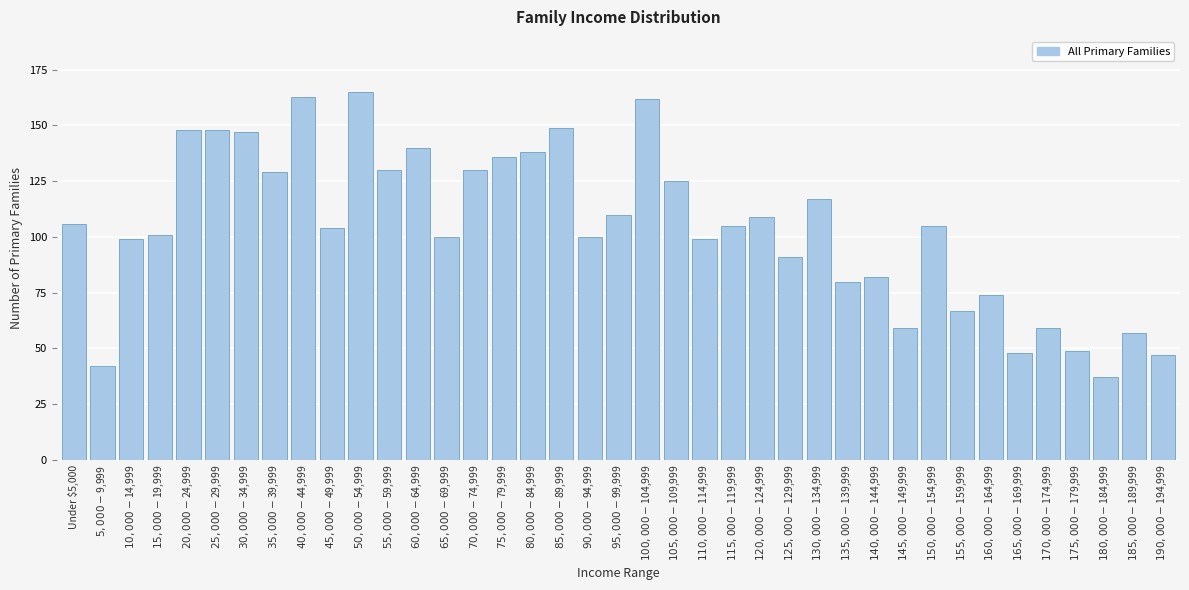

What is the greatest value displayed?

165